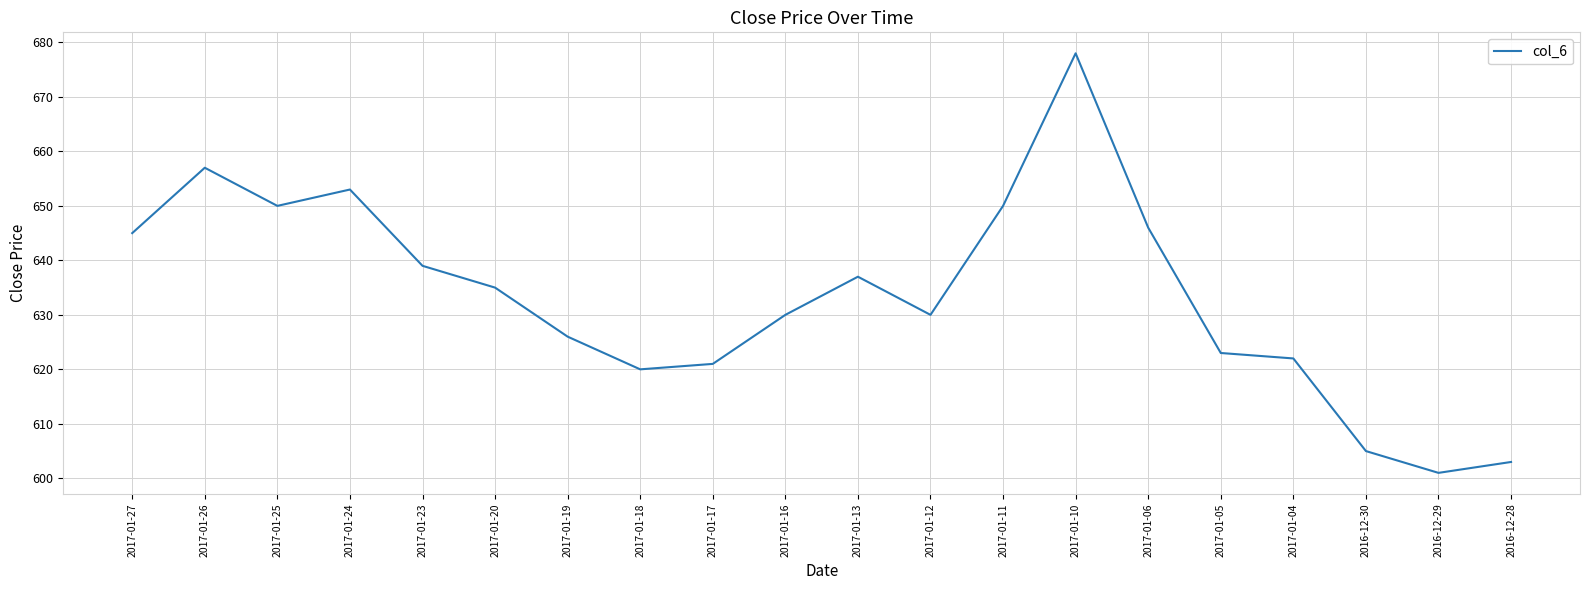

Where is the first local maximum?

2017-01-26